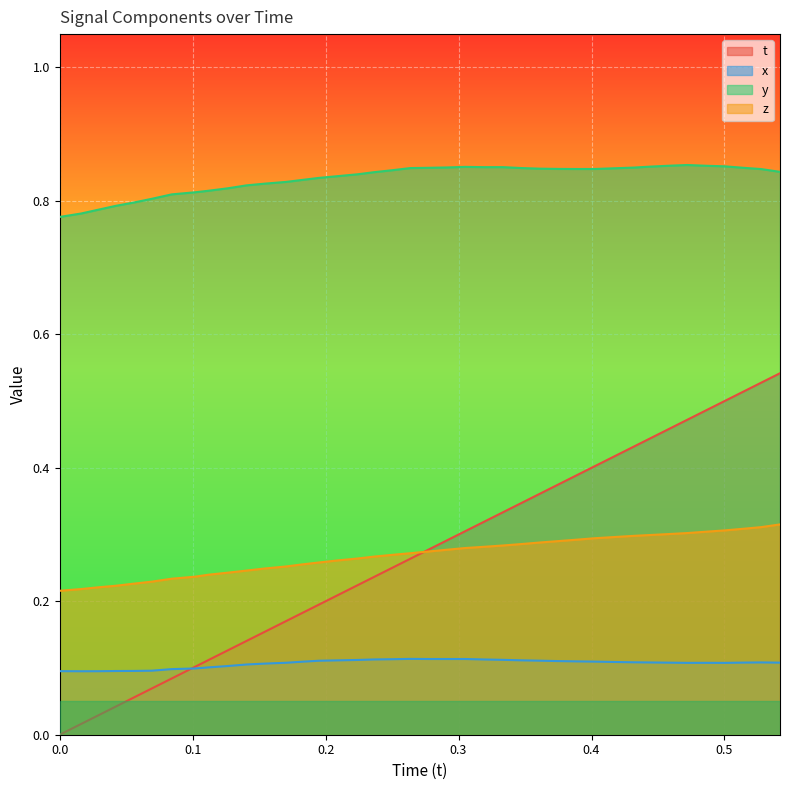

What is the greatest value displayed?

0.9